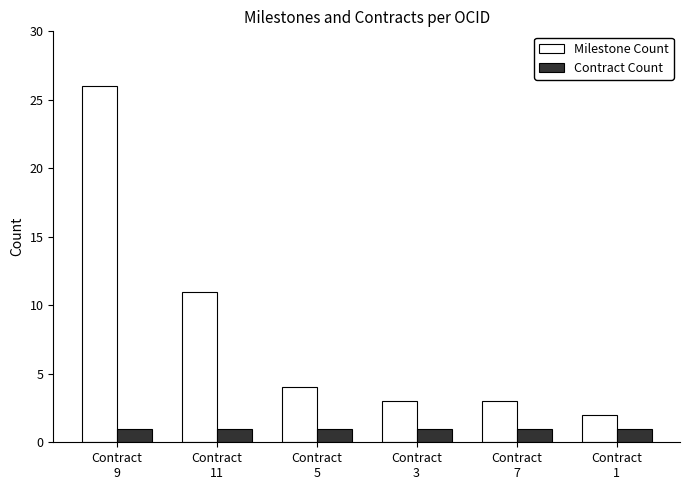

Which series has the largest total across all categories?

Milestone Count